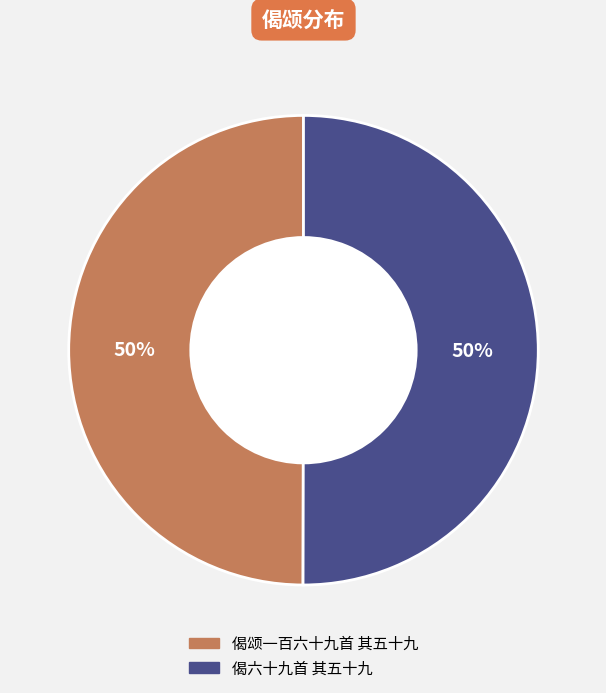

How many slices are in this pie chart?

2